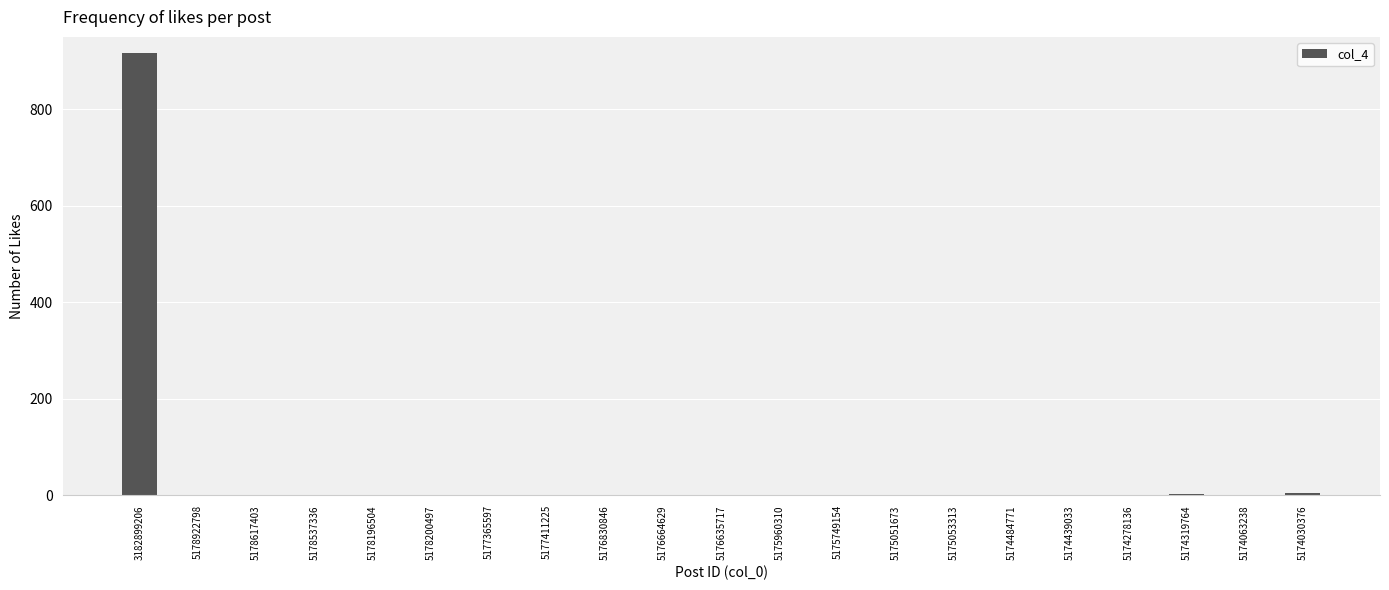

What is the maximum value shown in the chart?

917